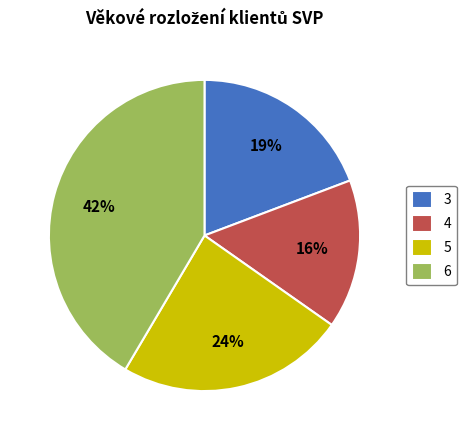

Which slice is the smallest?

4